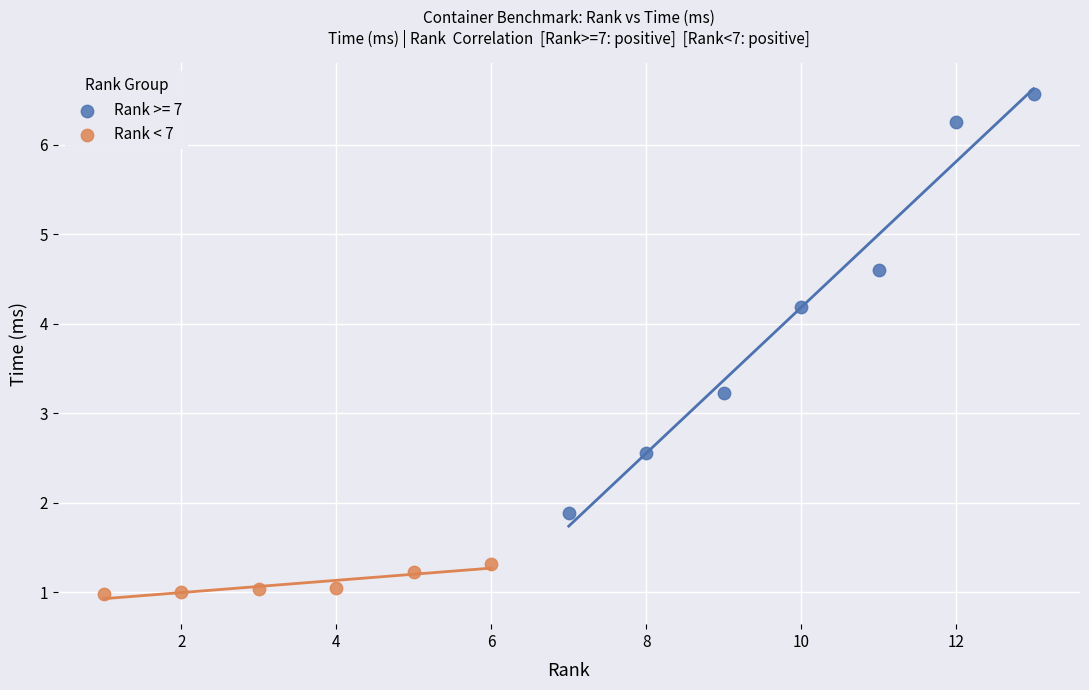

Which series contains the lowest Y value?

Rank < 7